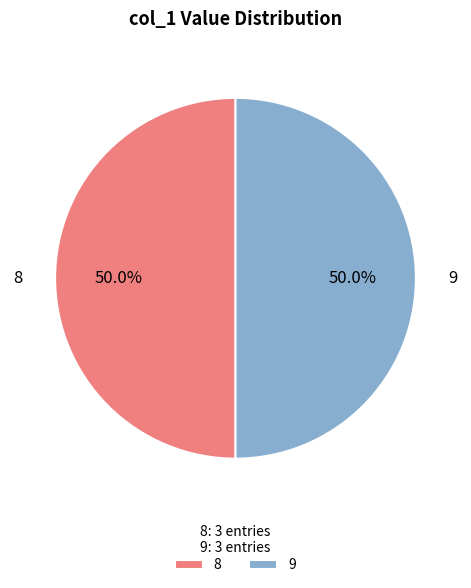

Is the sum of 9 and 8 greater than half?

Yes